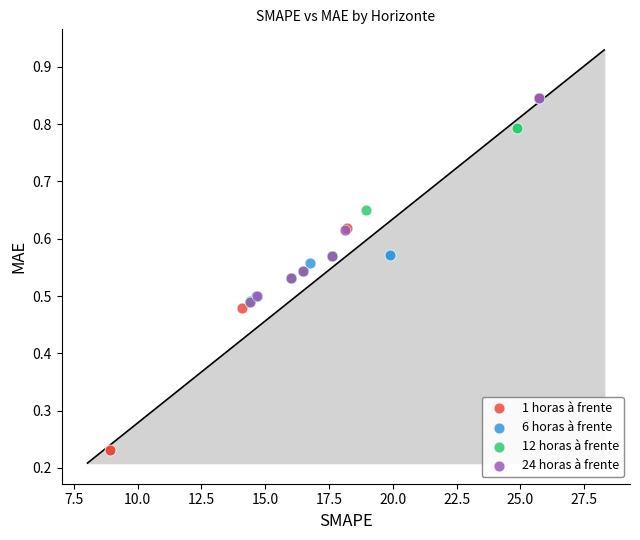

Which series reaches the maximum Y coordinate?

24 horas à frente